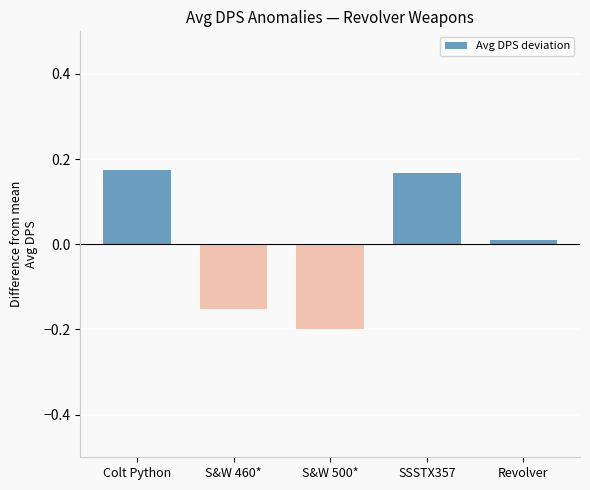

Between S&W 460* and Revolver, which is larger?

Revolver